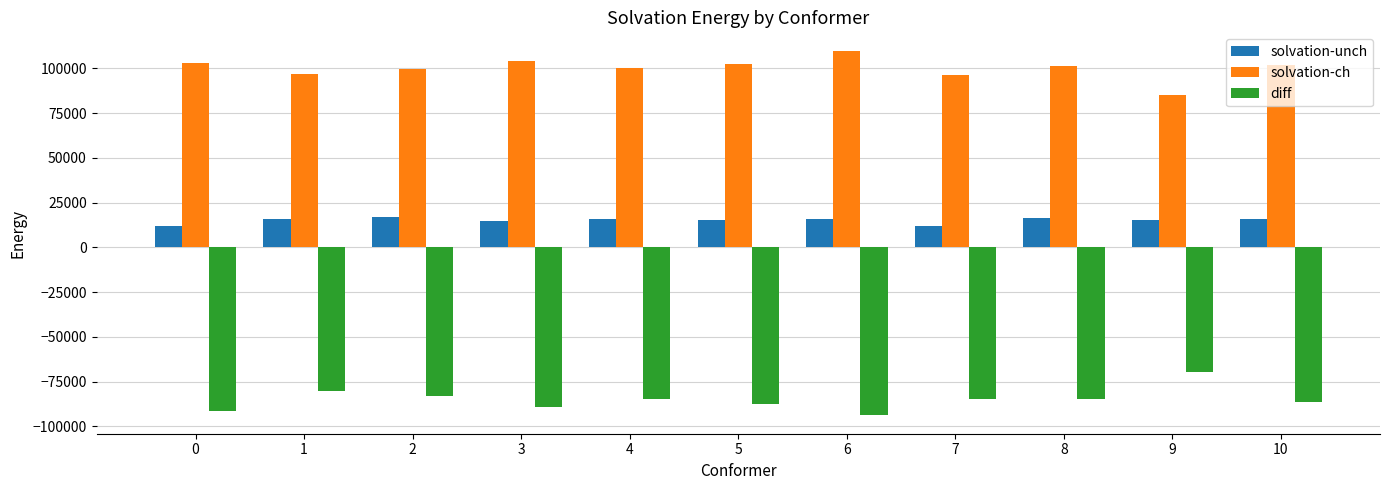

What are all the series names shown in the legend?

solvation-unch, solvation-ch, diff